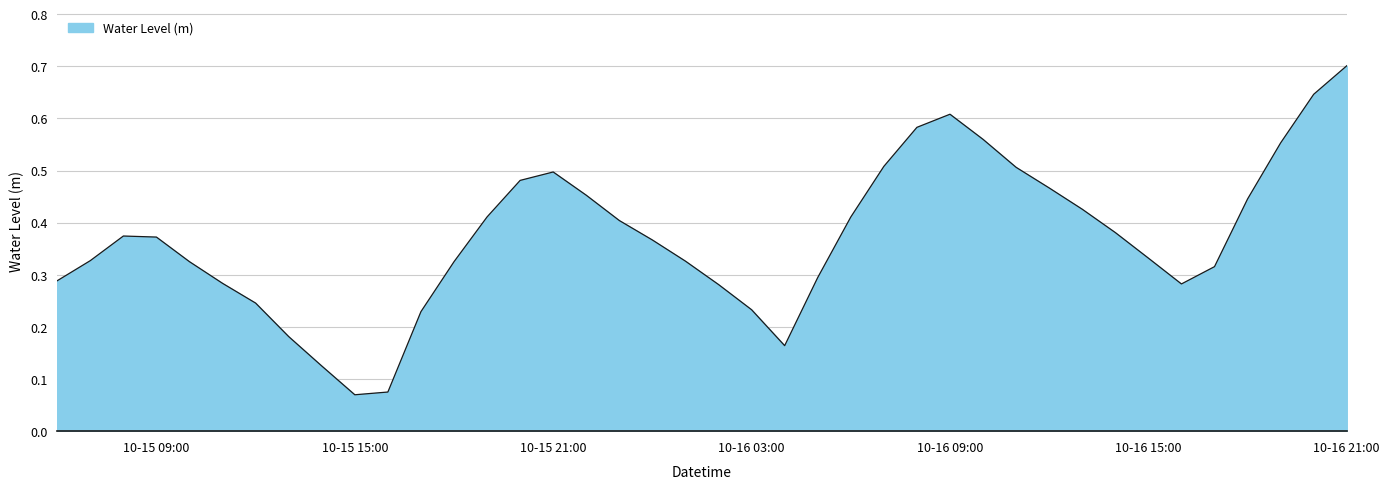

True or false: the data has more than 2 interior local peaks.

True